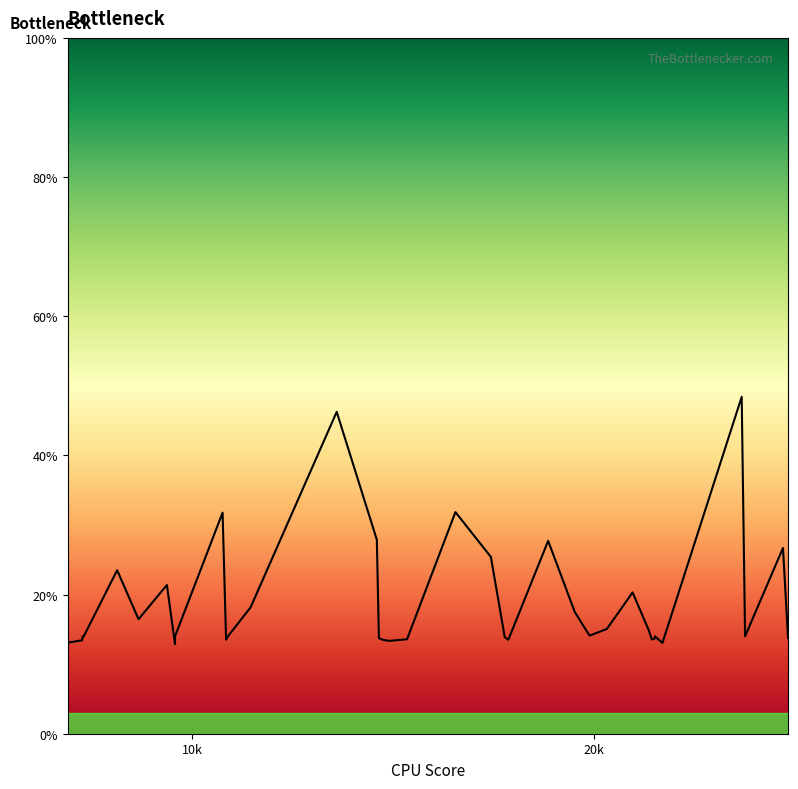

Count the number of values greater than 14.

17